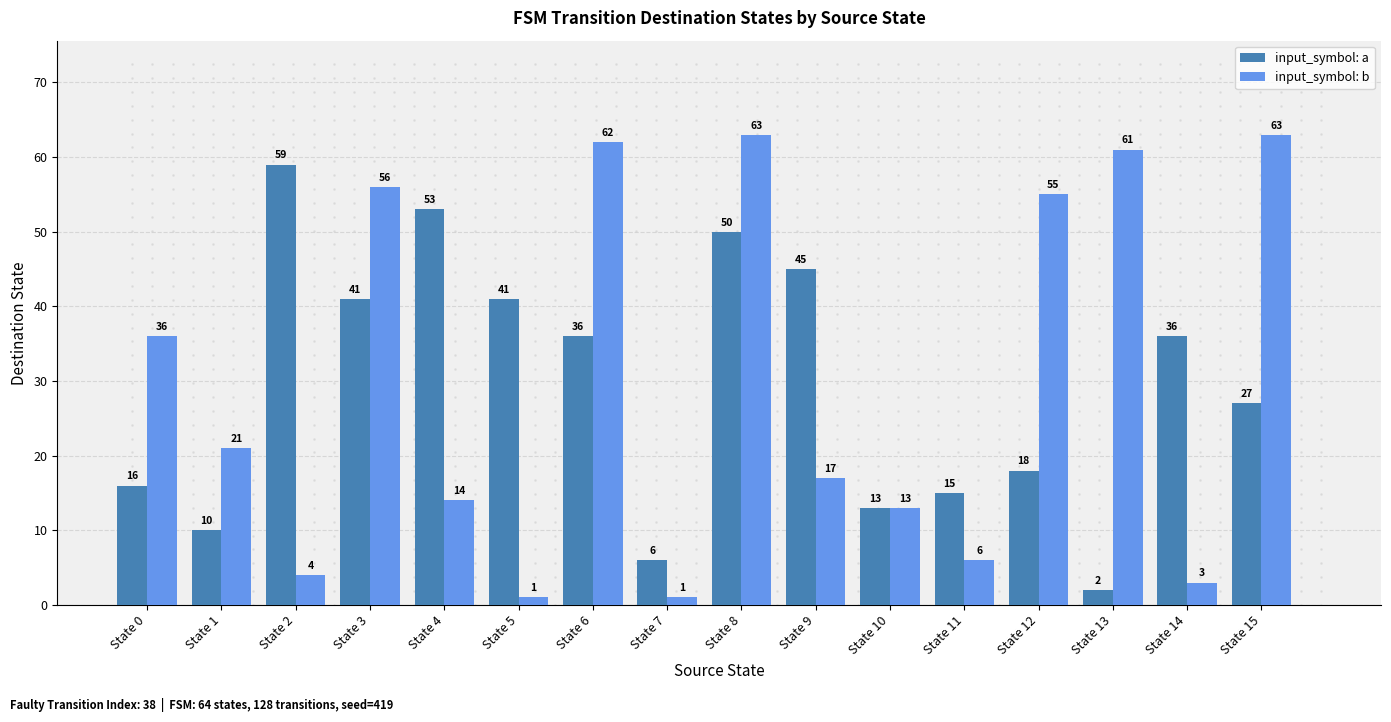

Between State 2 and State 14, which series saw the biggest shift?

input_symbol: a